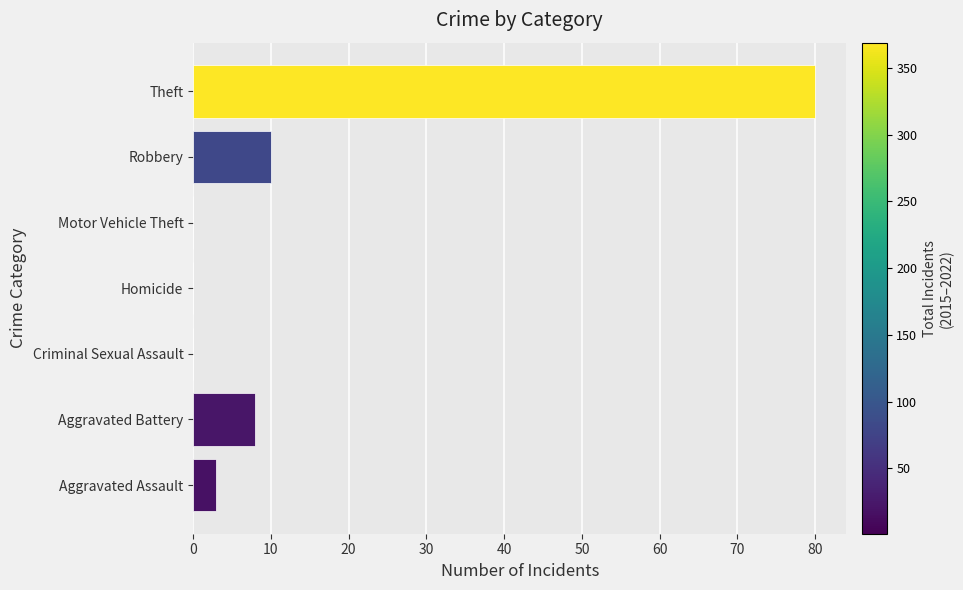

What is the sum of all values?

101